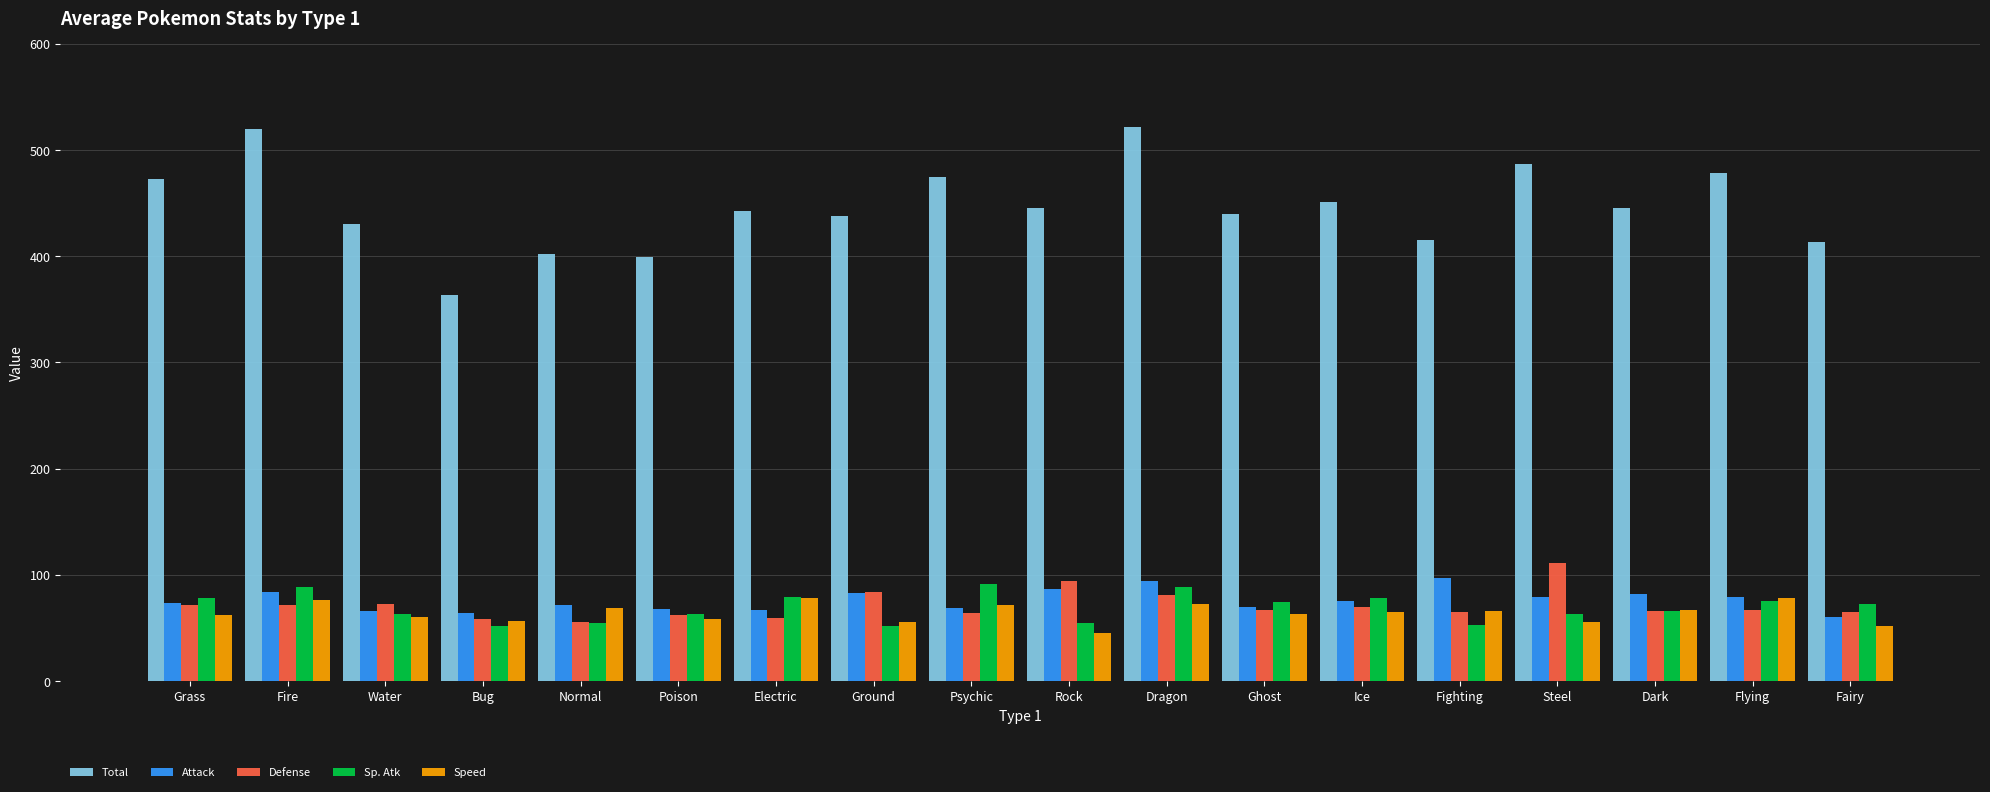

What is the total value across all series at Normal?

651.5